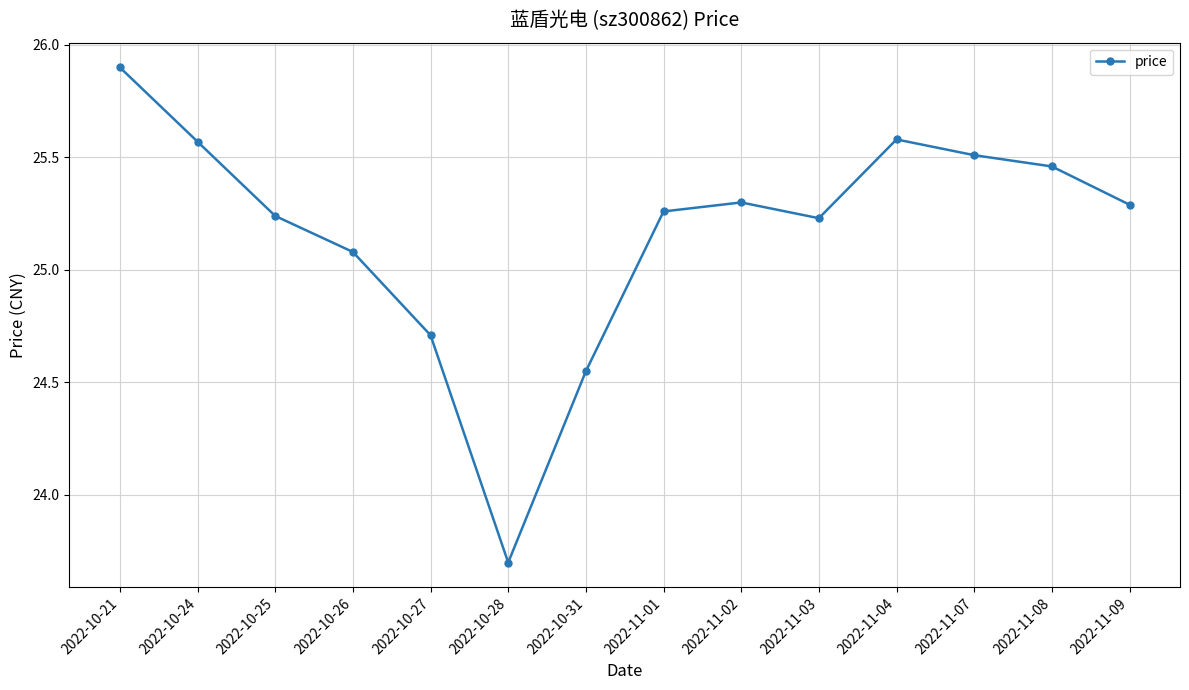

What position from the right is 2022-10-24?

13